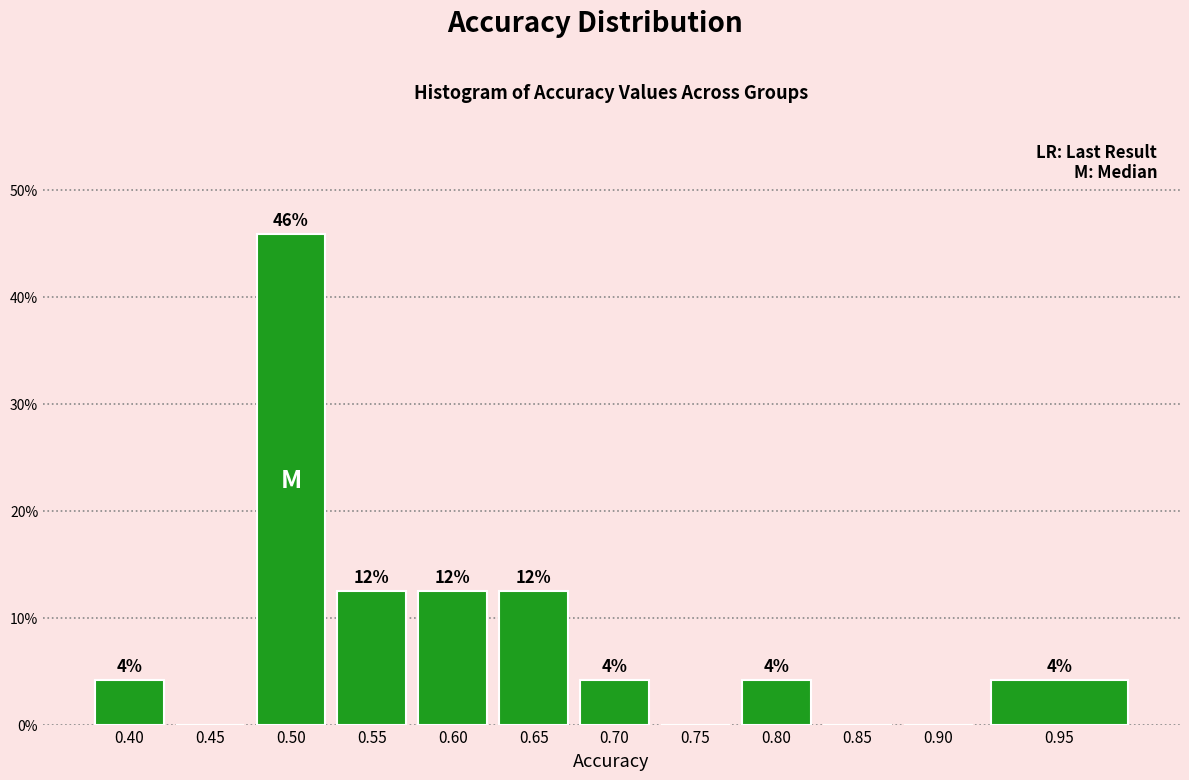

Are the bars horizontal?

No